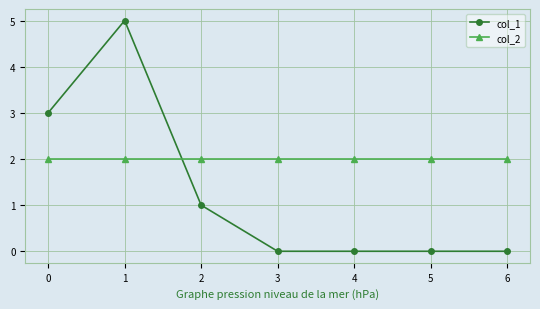

Does the chart display data point markers on the line(s)?

Yes